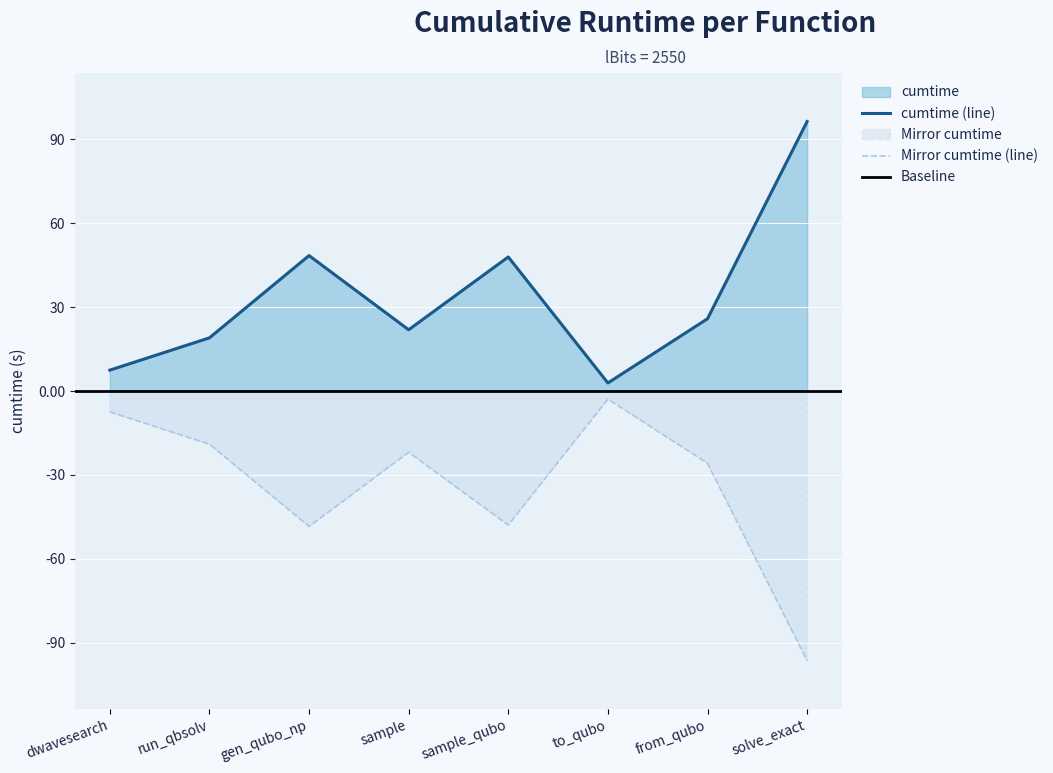

Does the chart display data point markers on the line(s)?

No